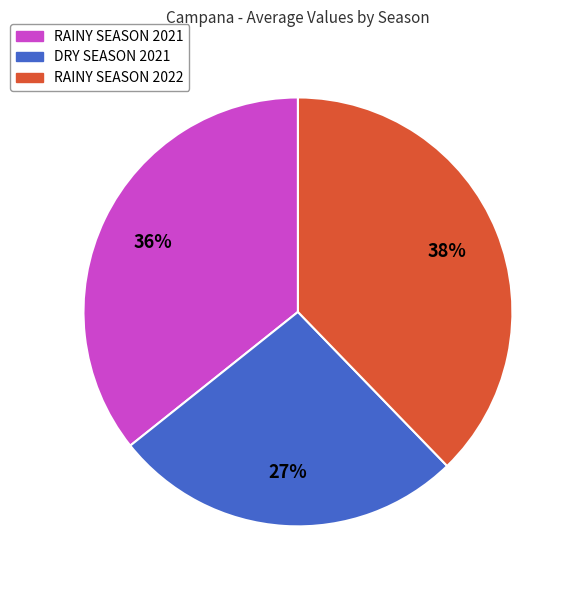

What is the smallest slice in the pie chart?

DRY SEASON 2021